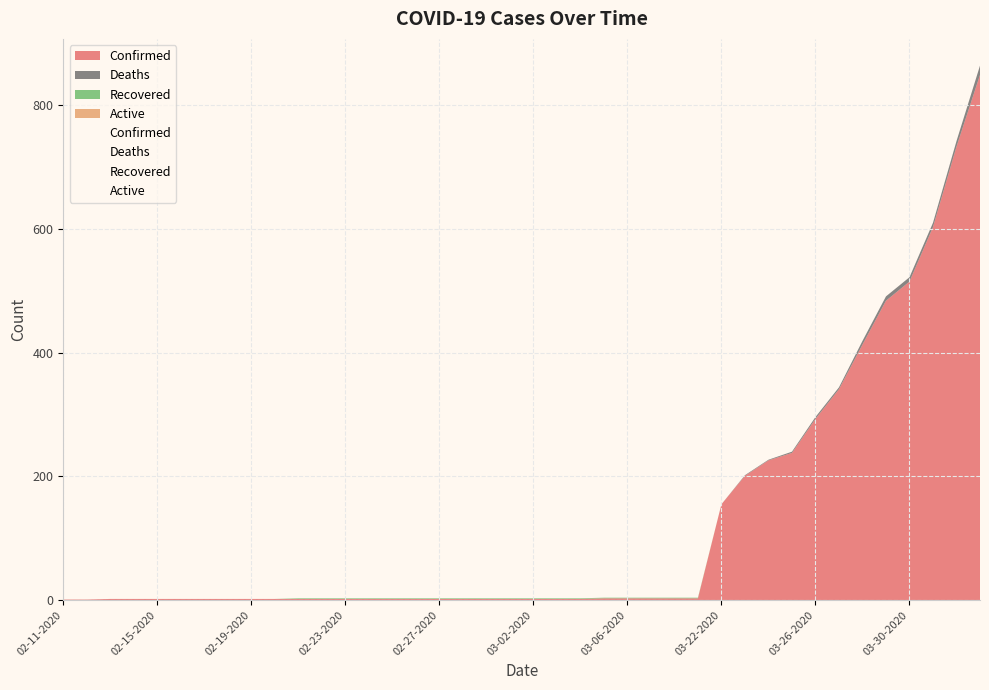

At which label is Recovered closest to 0?

02-11-2020